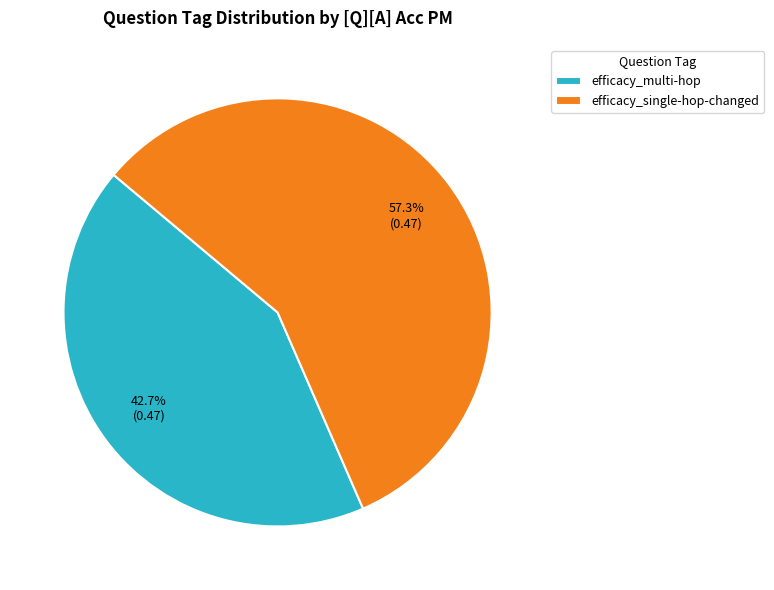

To the nearest percent, what is the average slice percentage?

50%